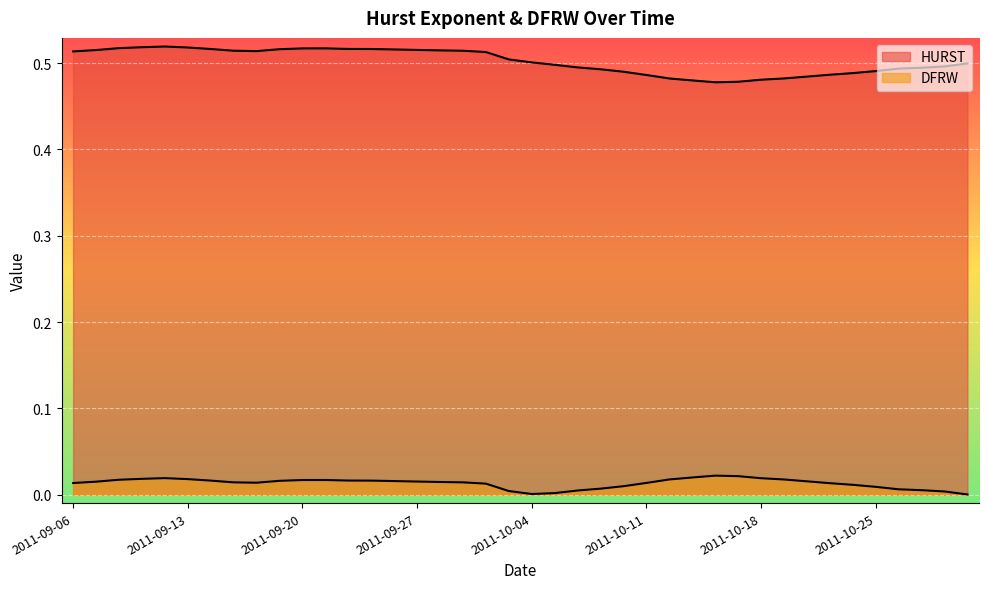

Which category has the highest value in the HURST series?

2011-09-12